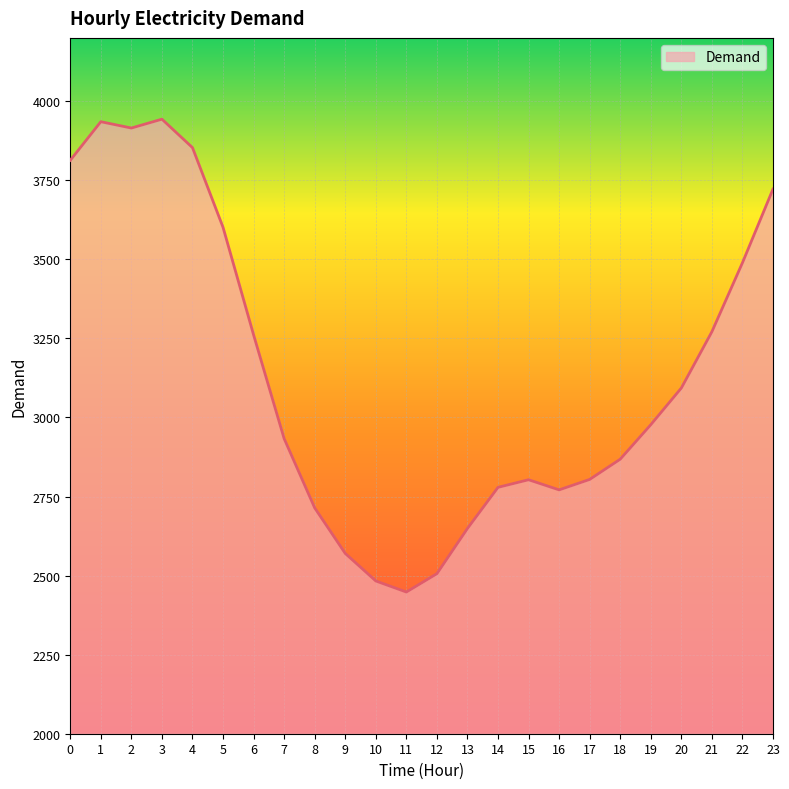

What is the sum of all values?

75201